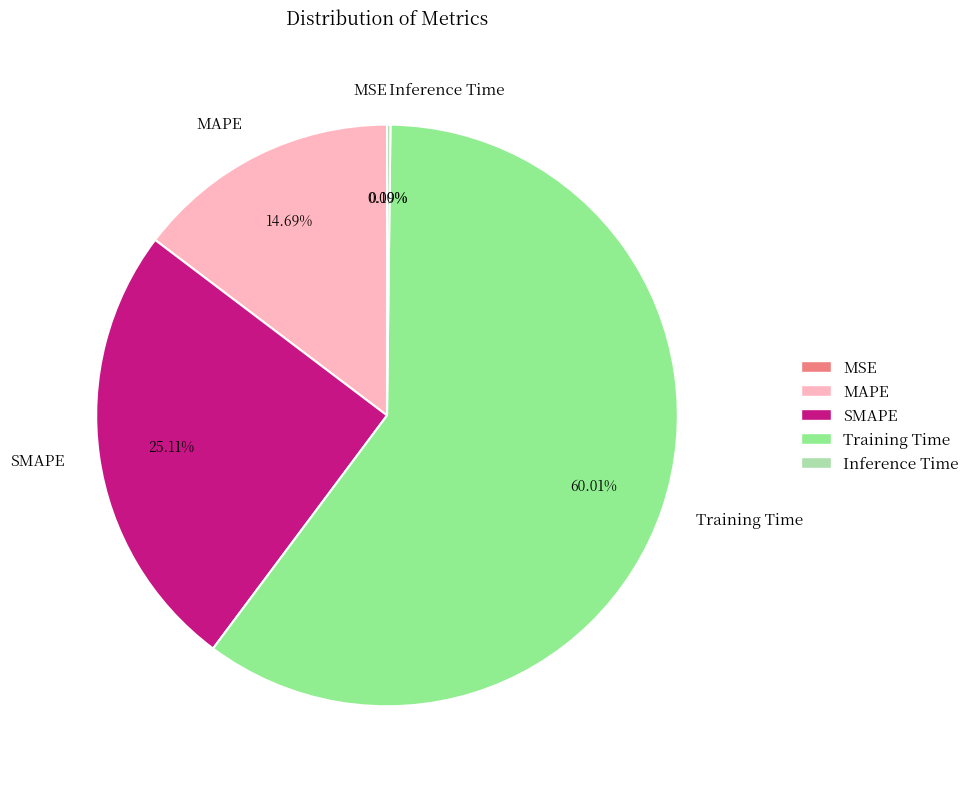

To the nearest percent, what is the average slice percentage?

20%